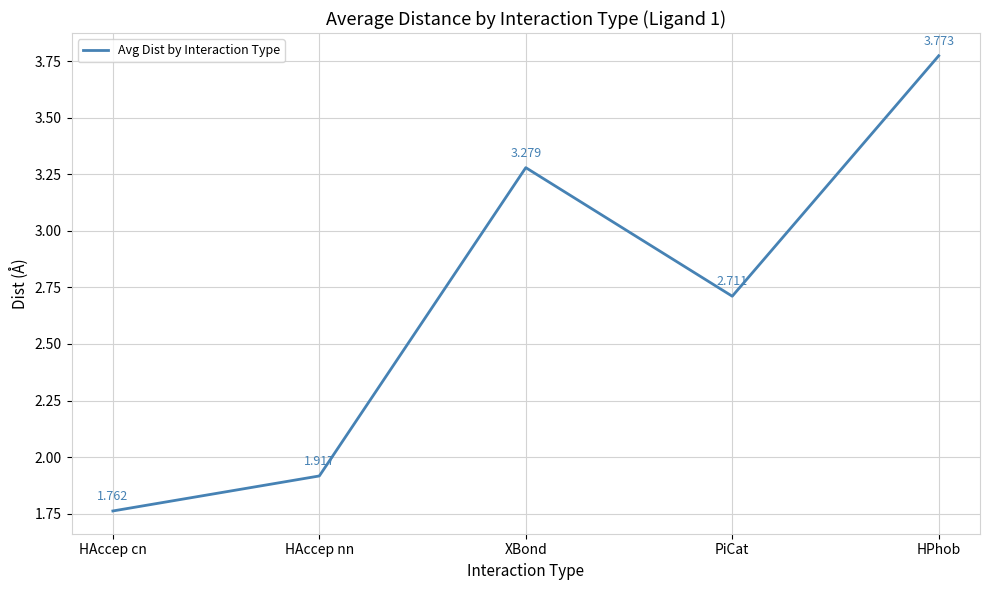

How many values are between 1 and 3?

3